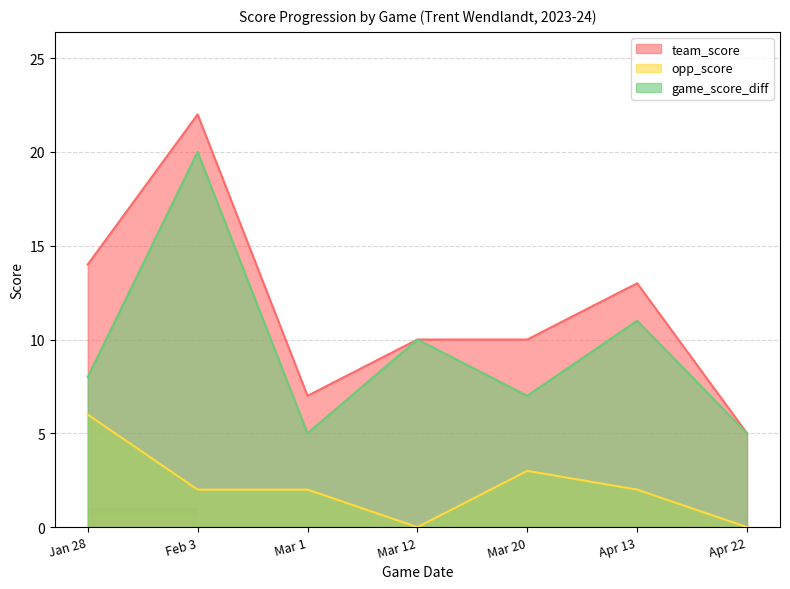

True or false: opp_score has a value of 2 at Feb 3.

True